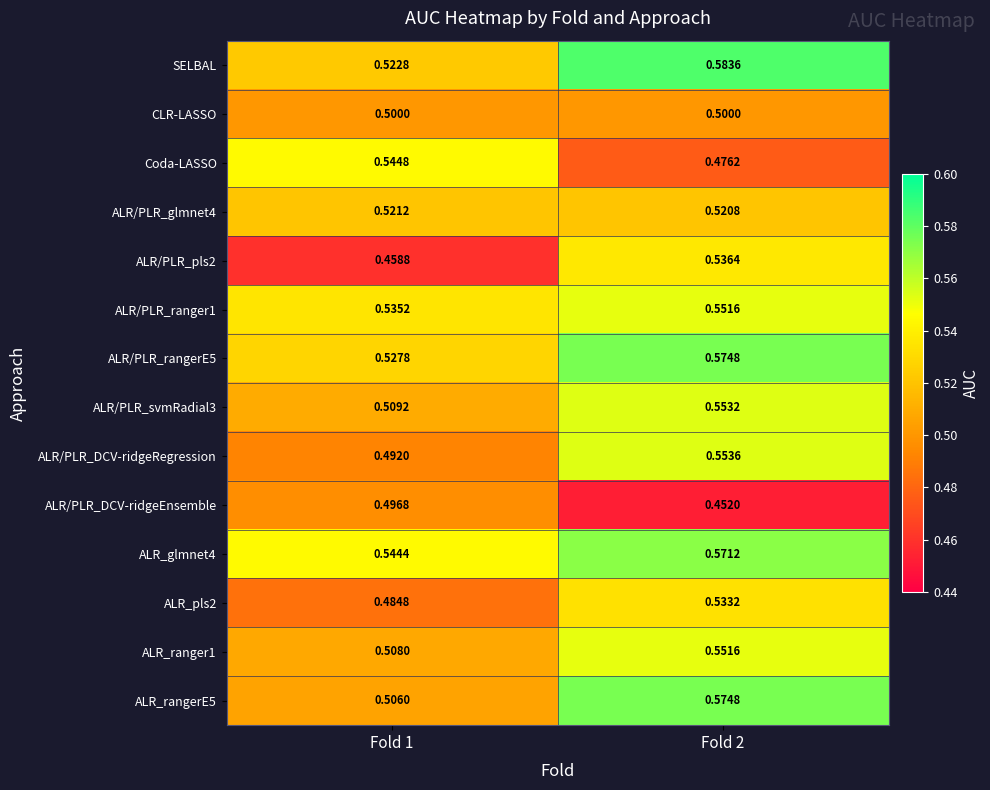

Is the value of Coda-LASSO at Fold 1 greater than the value of ALR_pls2 at Fold 1?

Yes